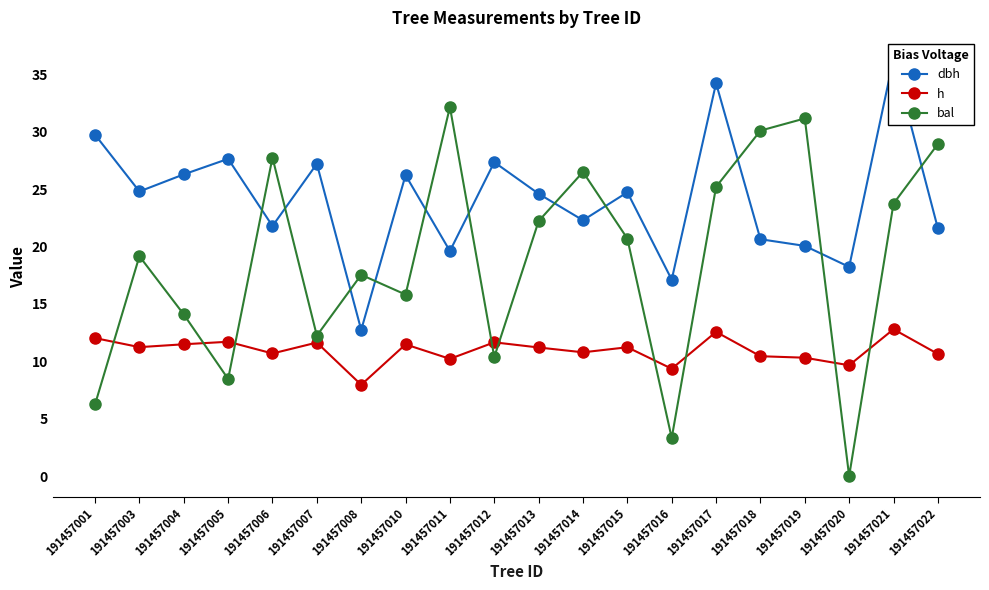

What is the sum of the h values at 191457006 and 191457003?

21.9